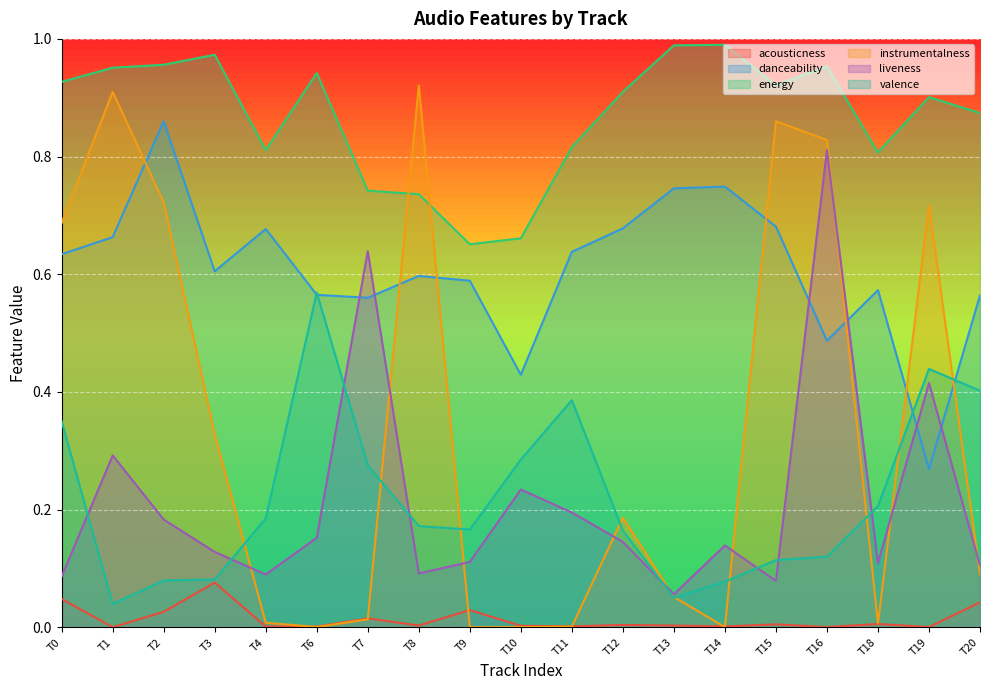

What is the value of the valence point at the 8th from the left?

0.2